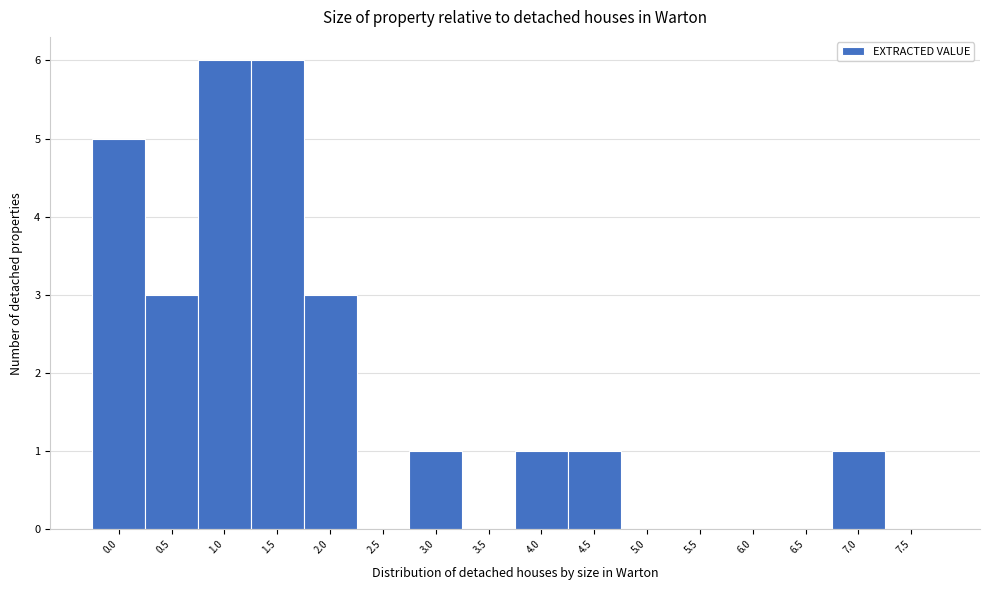

Reading left to right, extract all data points from this chart.

0.0=5	0.5=3	1.0=6	1.5=6	2.0=3	2.5=0	3.0=1	3.5=0	4.0=1	4.5=1	5.0=0	5.5=0	6.0=0	6.5=0	7.0=1	7.5=0